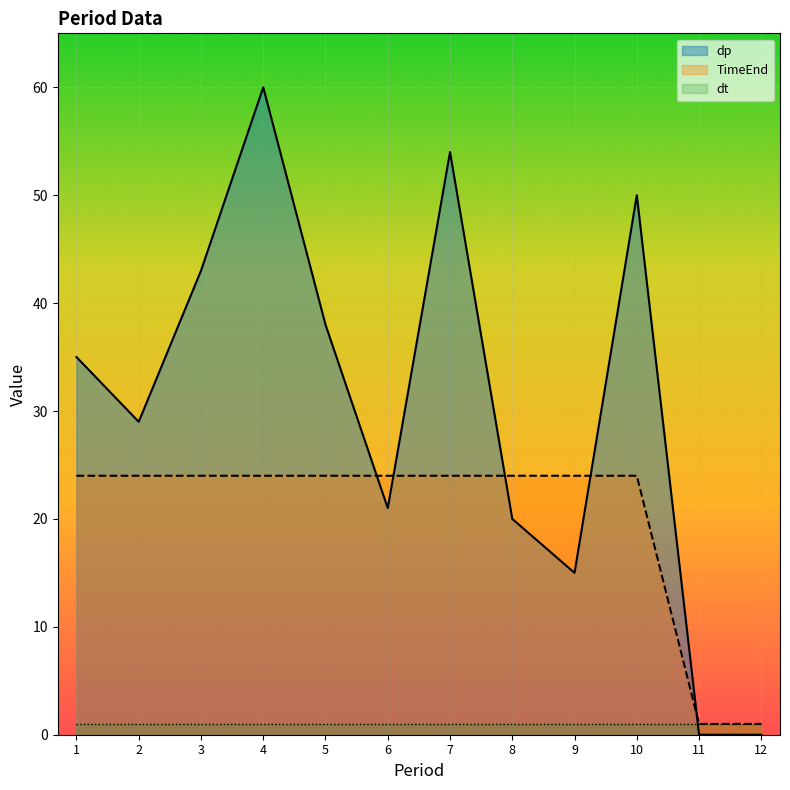

Is it true that dp equals 62 at 5?

False